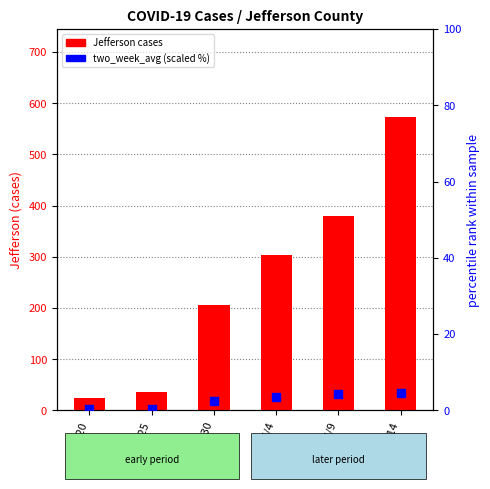

What is the total value across all series at 4/9?

384.3